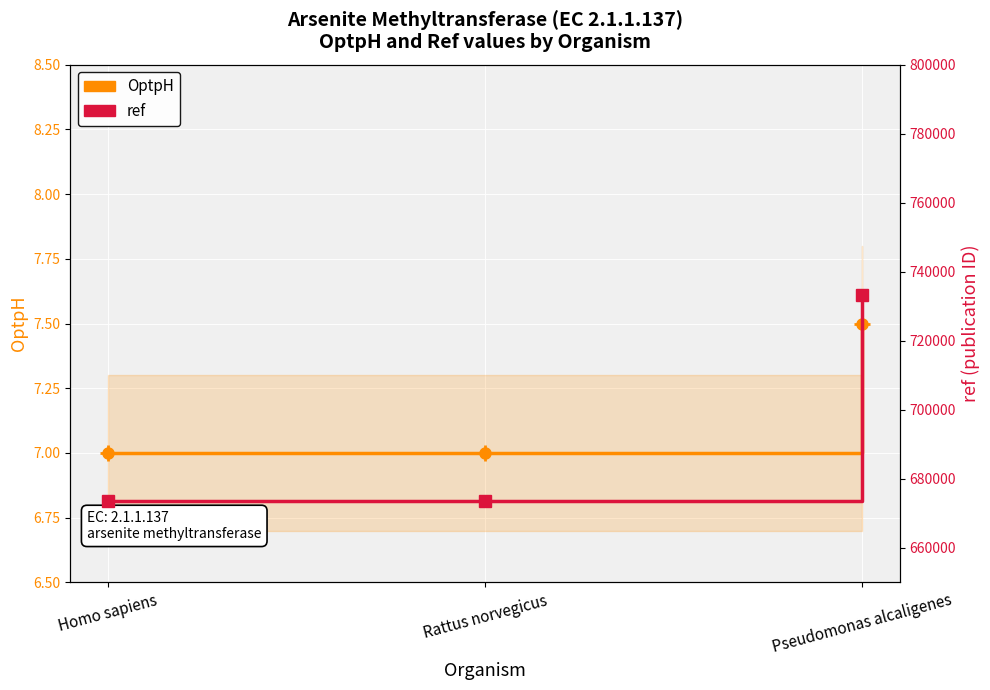

At which category does the chart reach its minimum across all series?

Homo sapiens